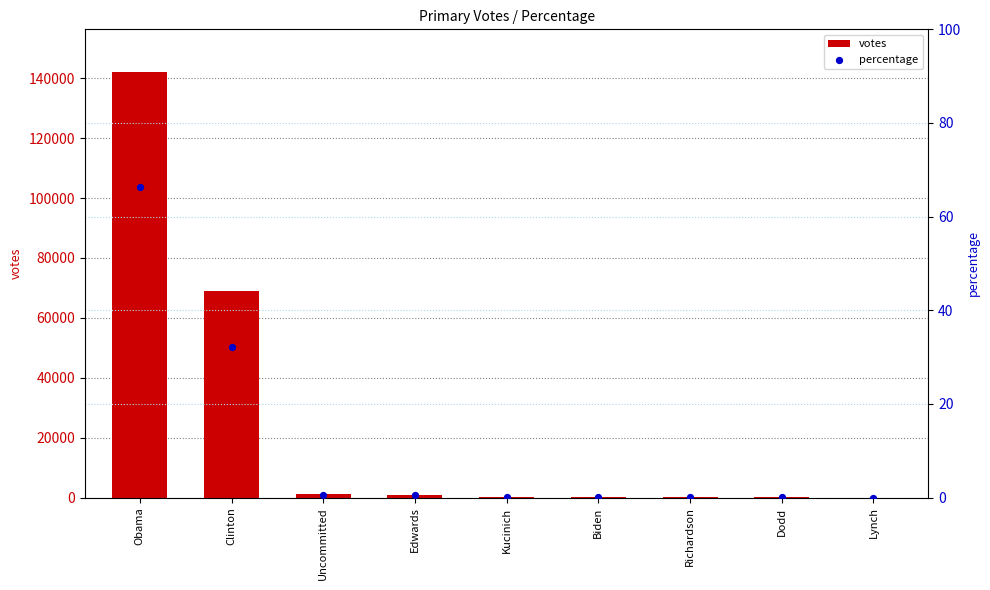

What are all the series names shown in the legend?

votes, percentage